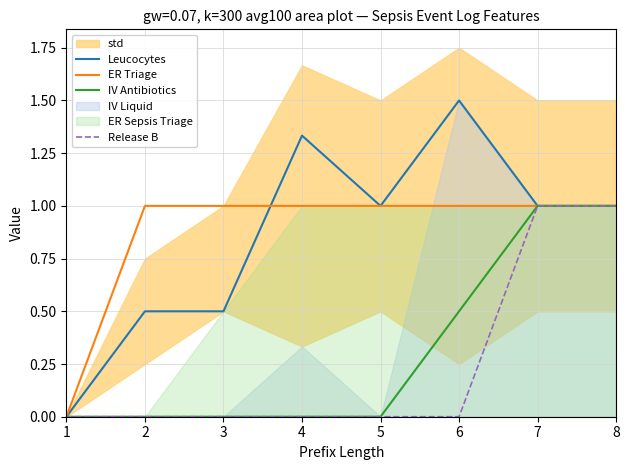

What is the difference between the second highest and second lowest values in the Release B series?

1.0